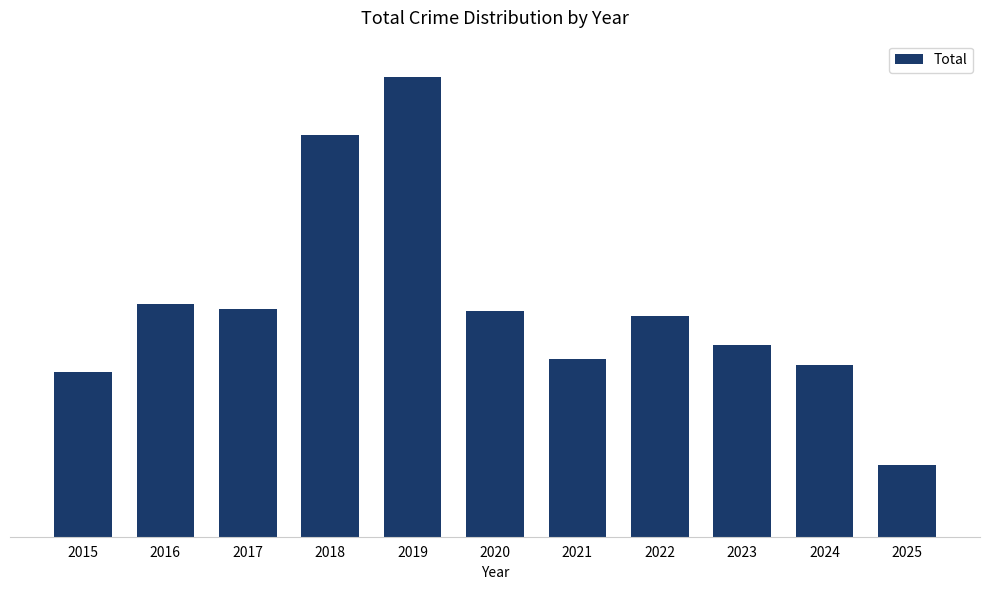

Rank the categories by value from lowest to highest.

2025, 2015, 2024, 2021, 2023, 2022, 2020, 2017, 2016, 2018, 2019